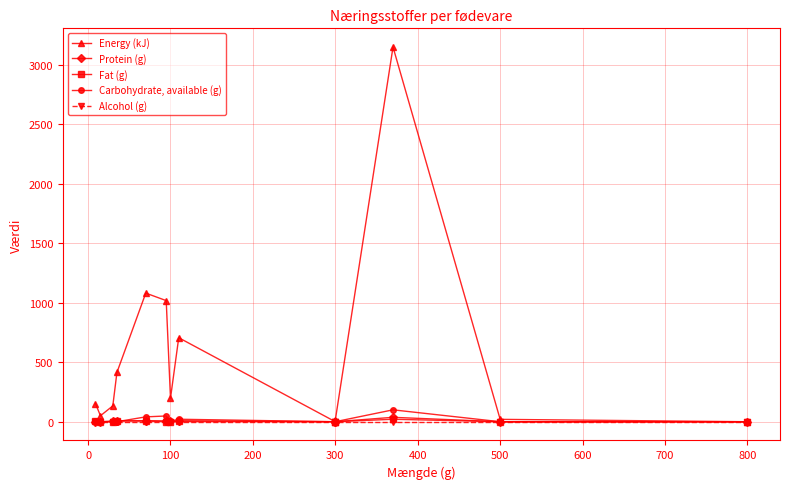

Is the value of Energy (kJ) at 600 greater than the value of Fat (g) at 400?

Yes